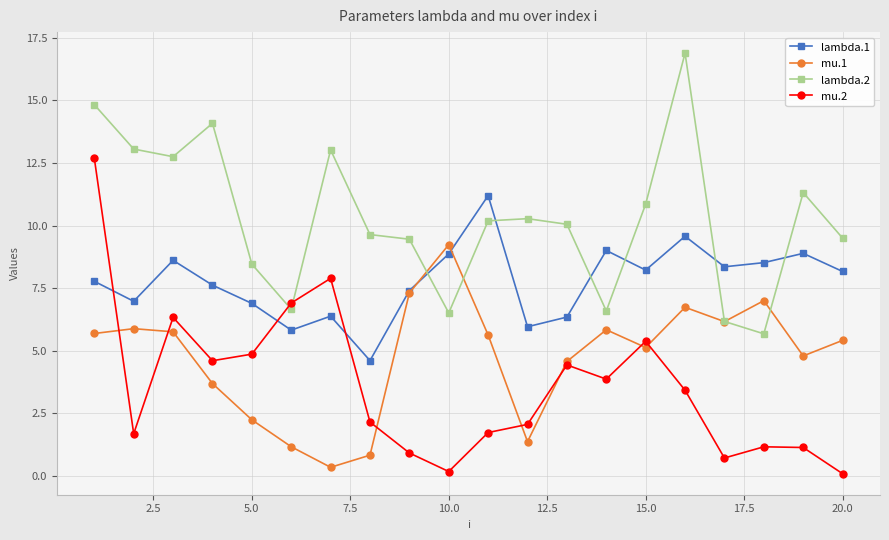

Rank the series by their maximum value, from lowest to highest.

mu.1, lambda.1, mu.2, lambda.2